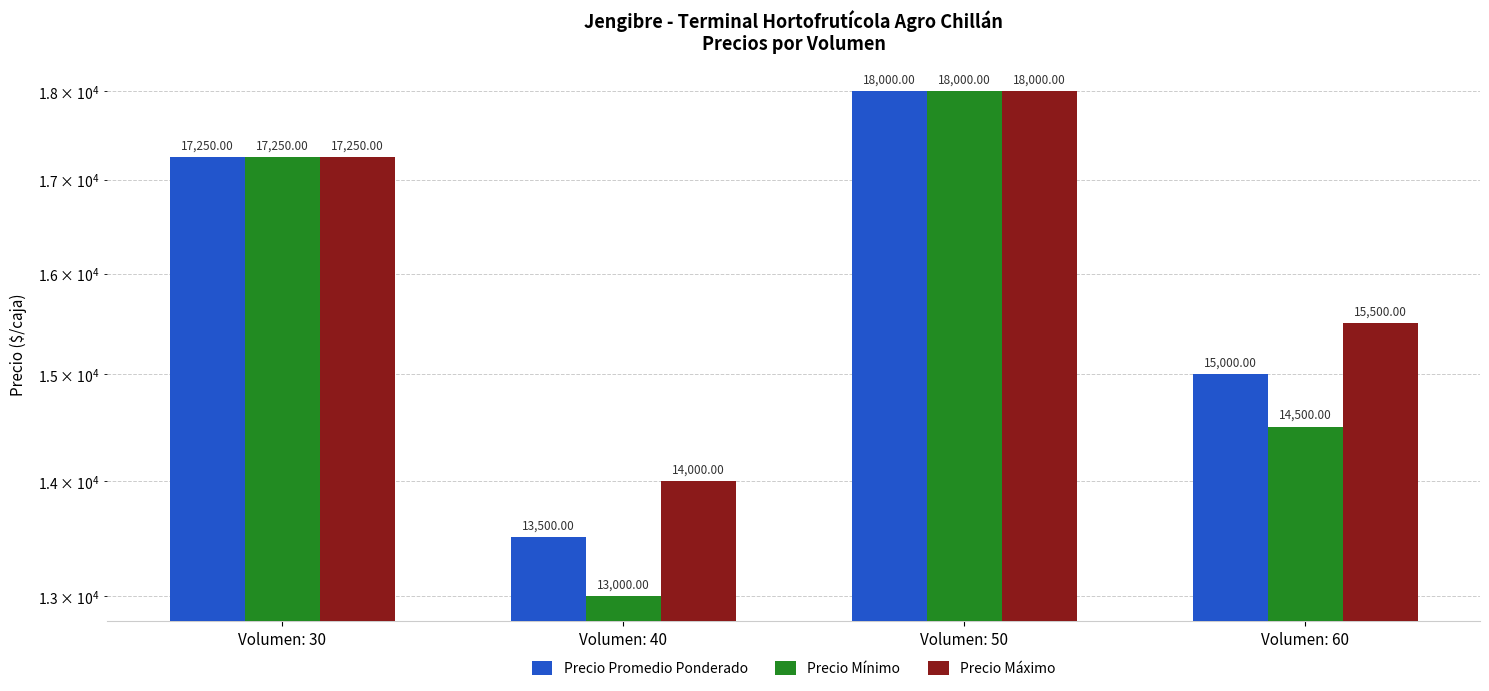

What is the difference between the Precio Promedio Ponderado values at Volumen: 60 and Volumen: 40?

1500